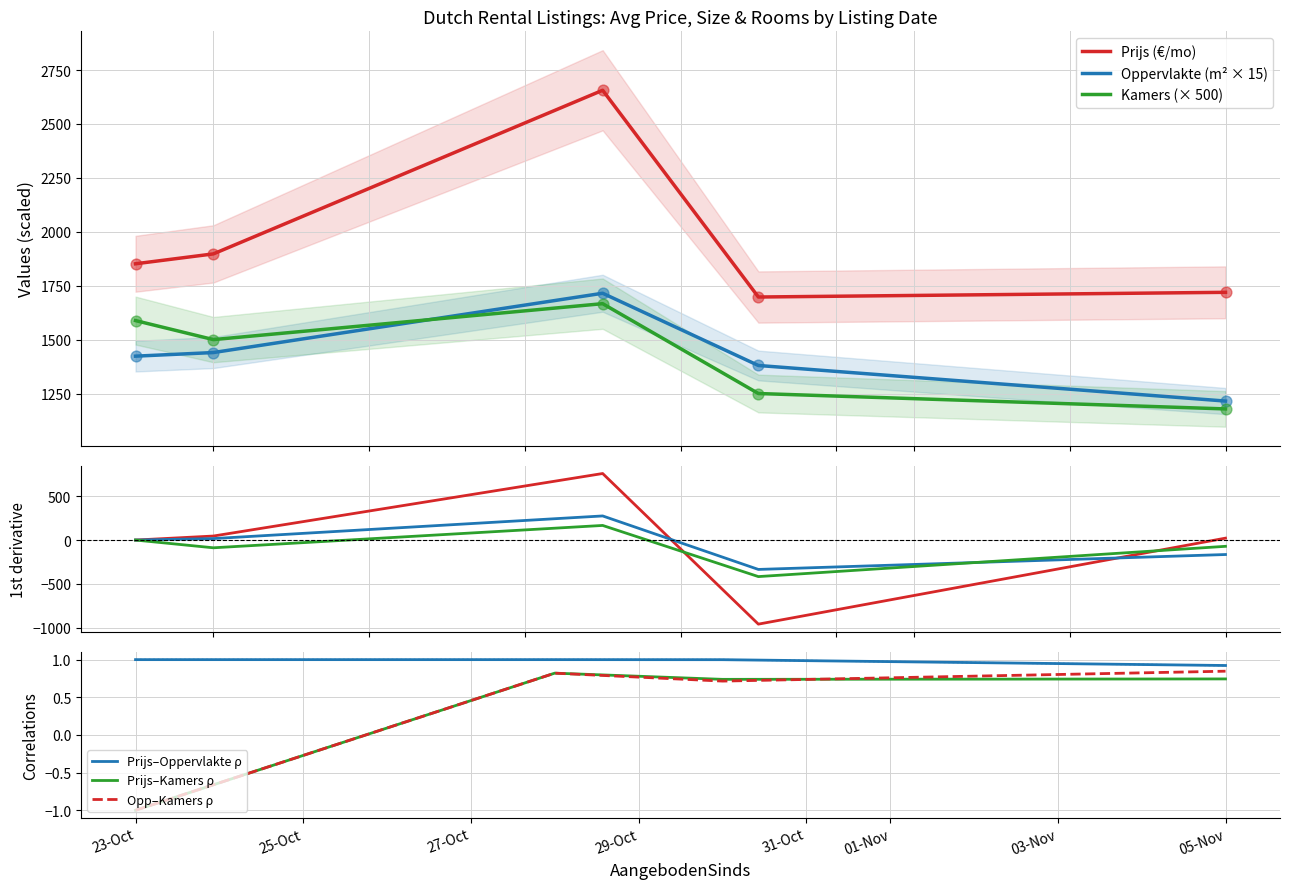

Which series has the largest total across all categories?

Prijs